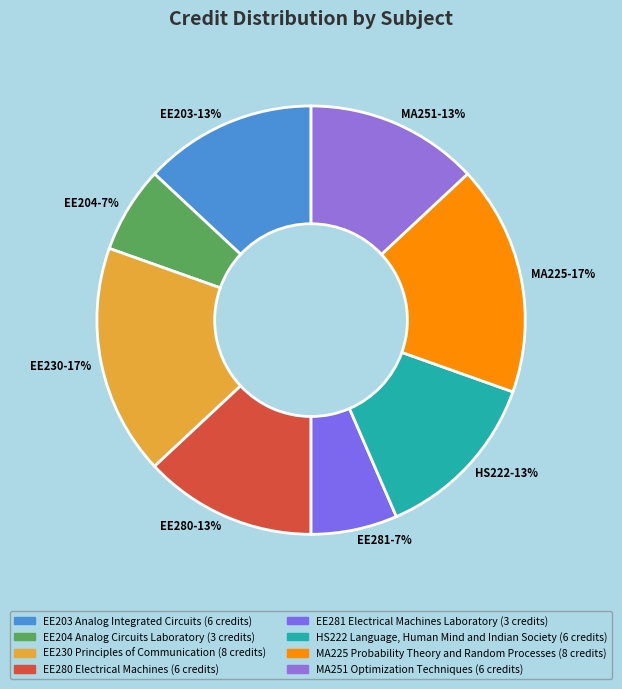

To the nearest percent, what percentage of the pie is EE204-7%?

7%